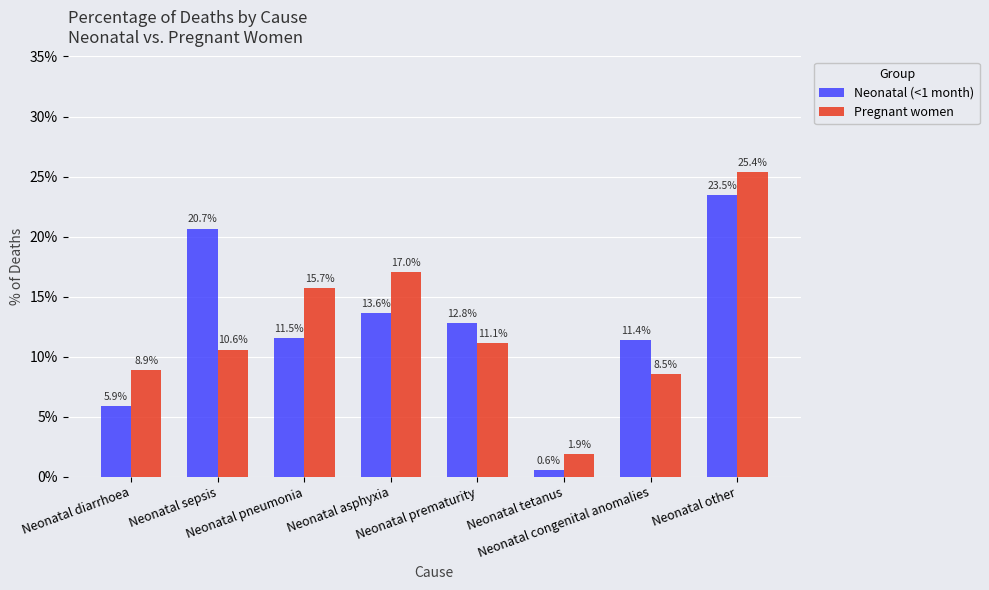

Which series has the widest spread of values?

Pregnant women